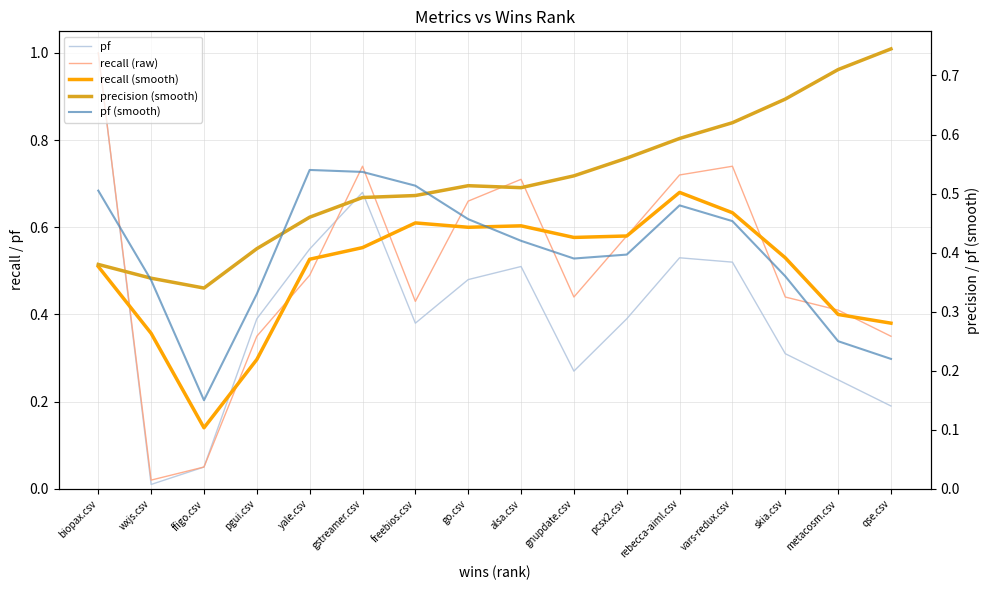

At which category is the sum across all series the highest?

biopax.csv